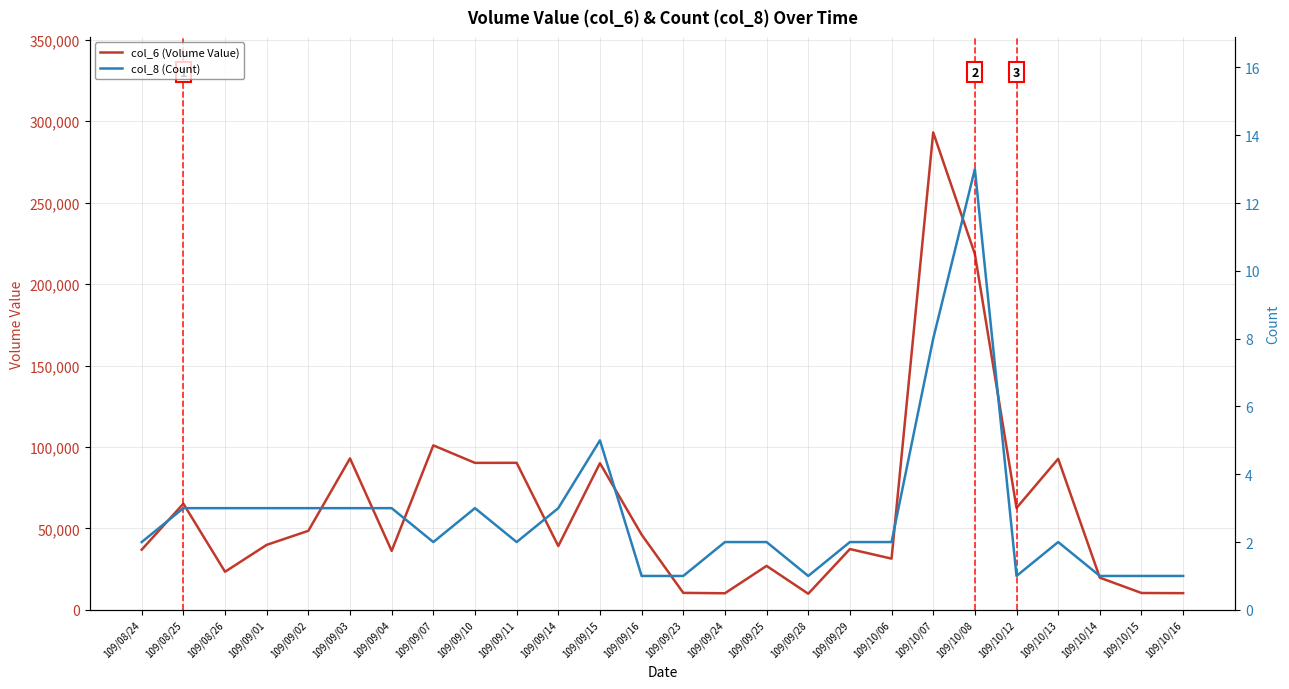

The col_8 (Count) series shows 1 at 109/10/15. True or false?

True